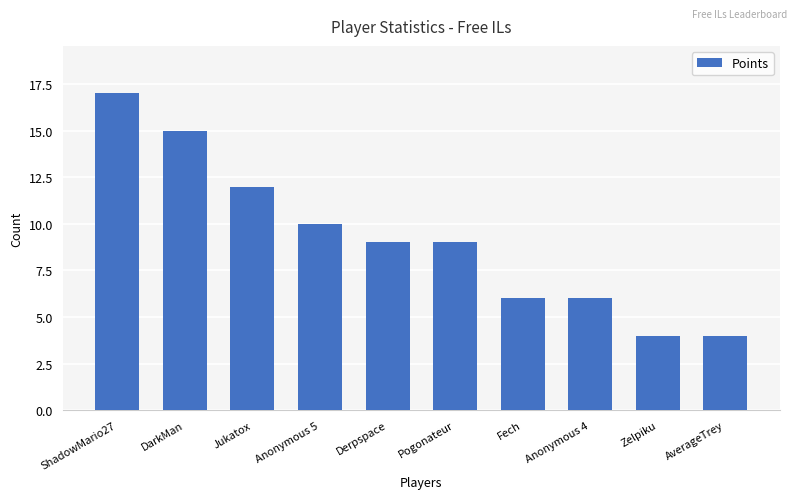

The chart shows a value of 4 at Anonymous 5. True or false?

False